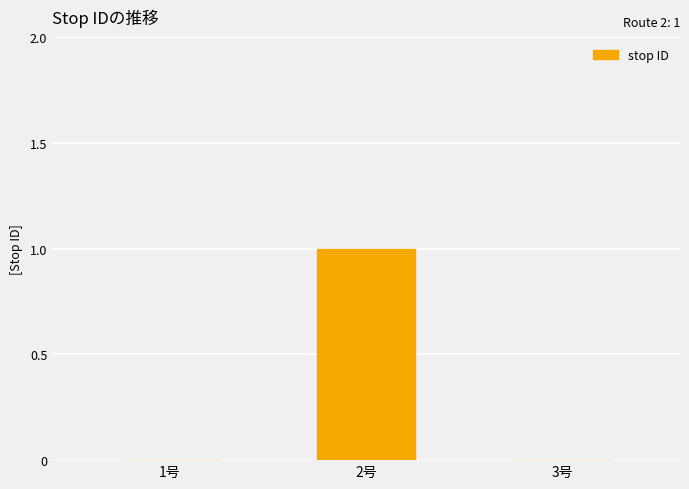

Is it true that the value at 2号 is 1?

True